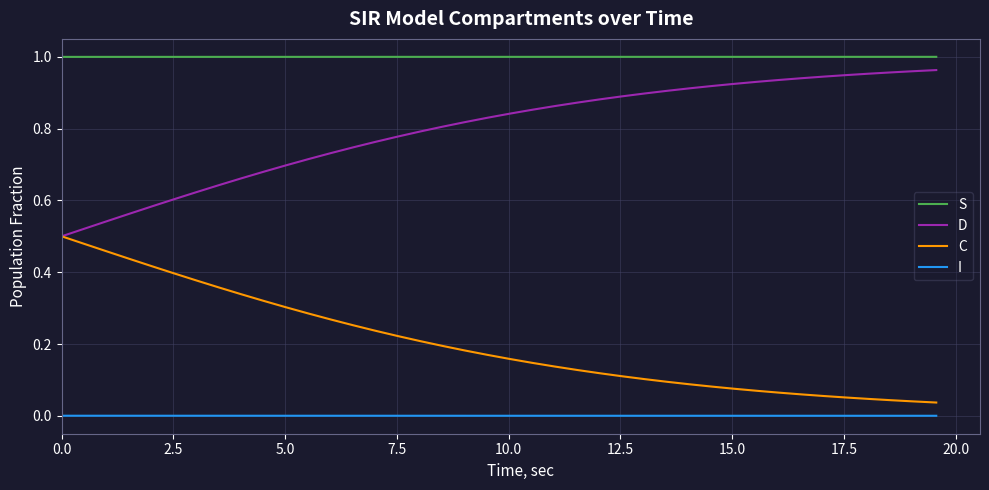

At how many categories does at least one series exceed 0?

40